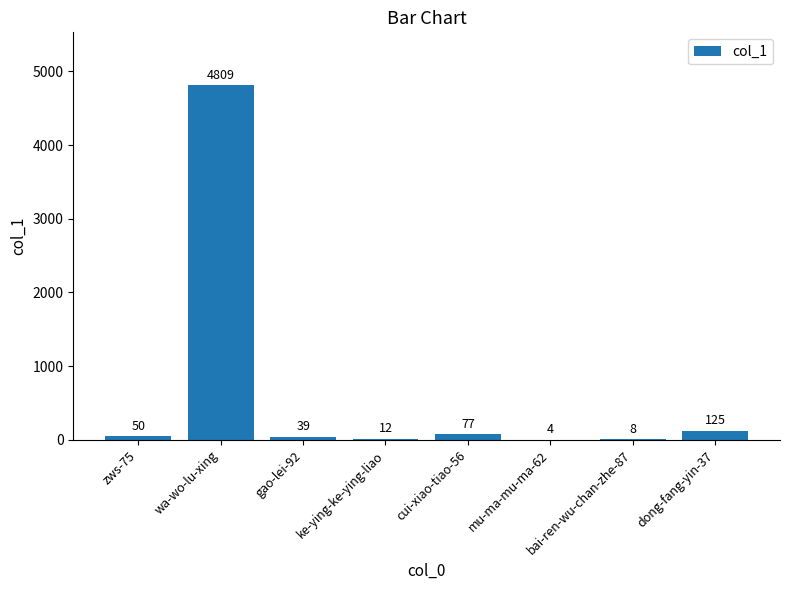

What is the greatest value displayed?

4809